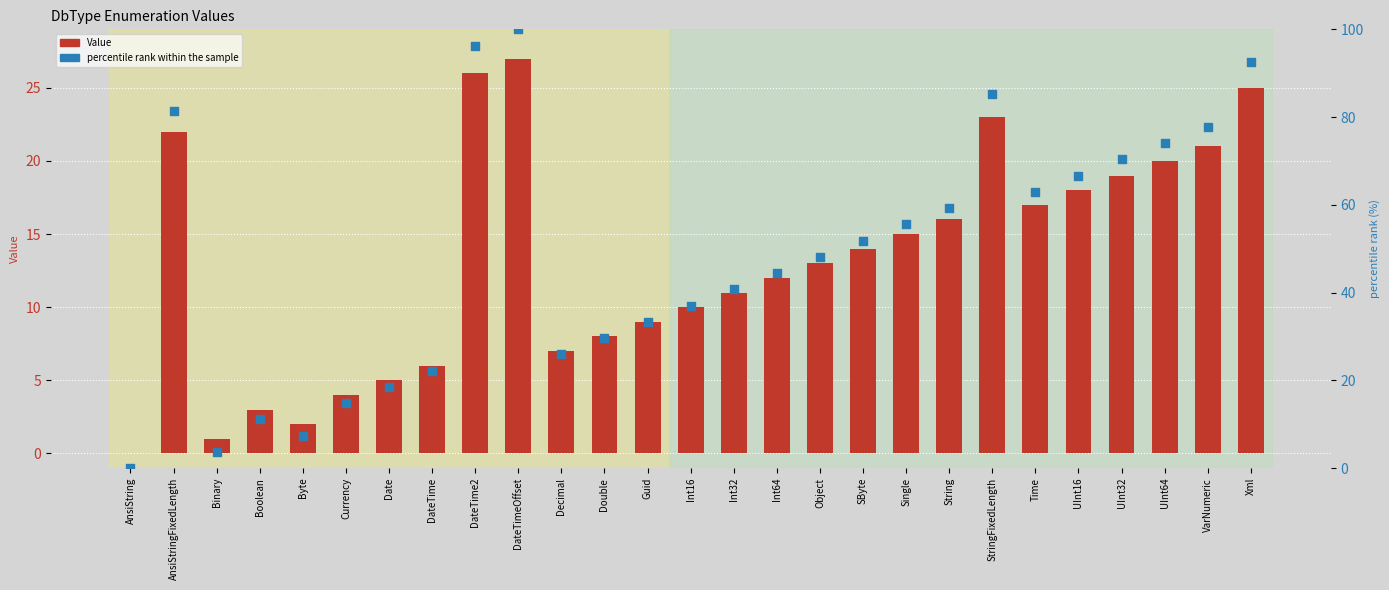

At how many categories does at least one series exceed 60?

10